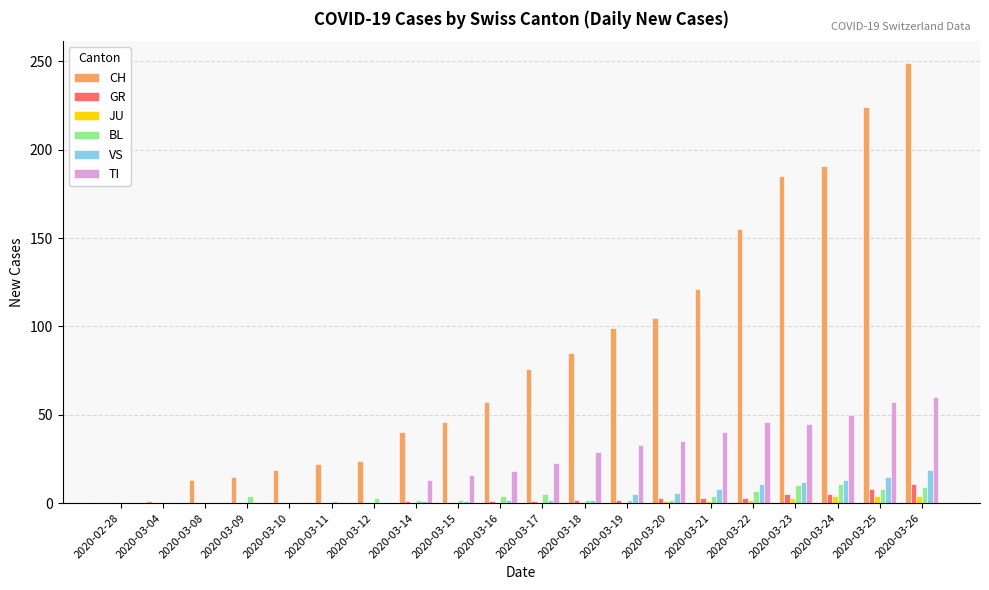

How many distinct data groups are displayed?

6